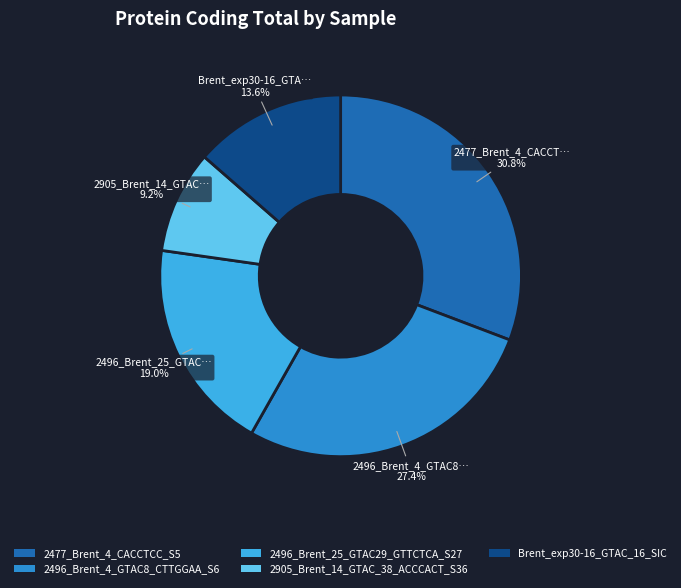

Is the sum of 2905_Brent_14_GTAC_38_ACCCACT_S36 and 2496_Brent_25_GTAC29_GTTCTCA_S27 greater than half?

No